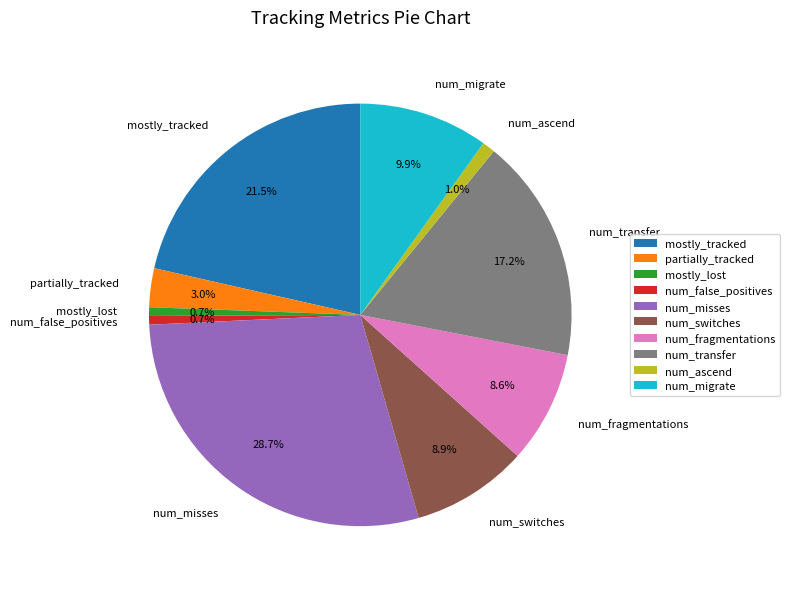

What percentage is NOT represented by num_false_positives?

99.3%